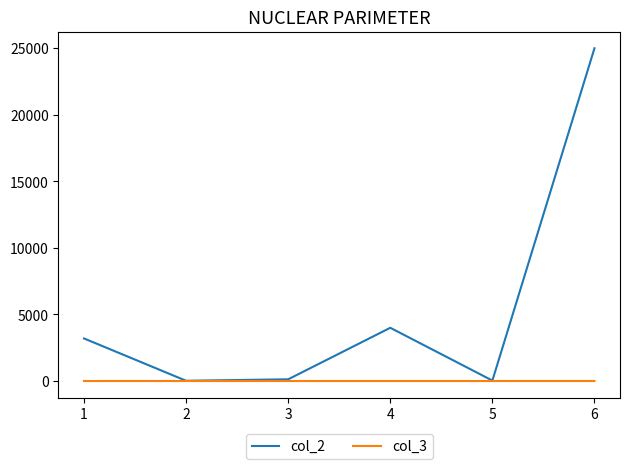

What is the greatest value displayed?

25000